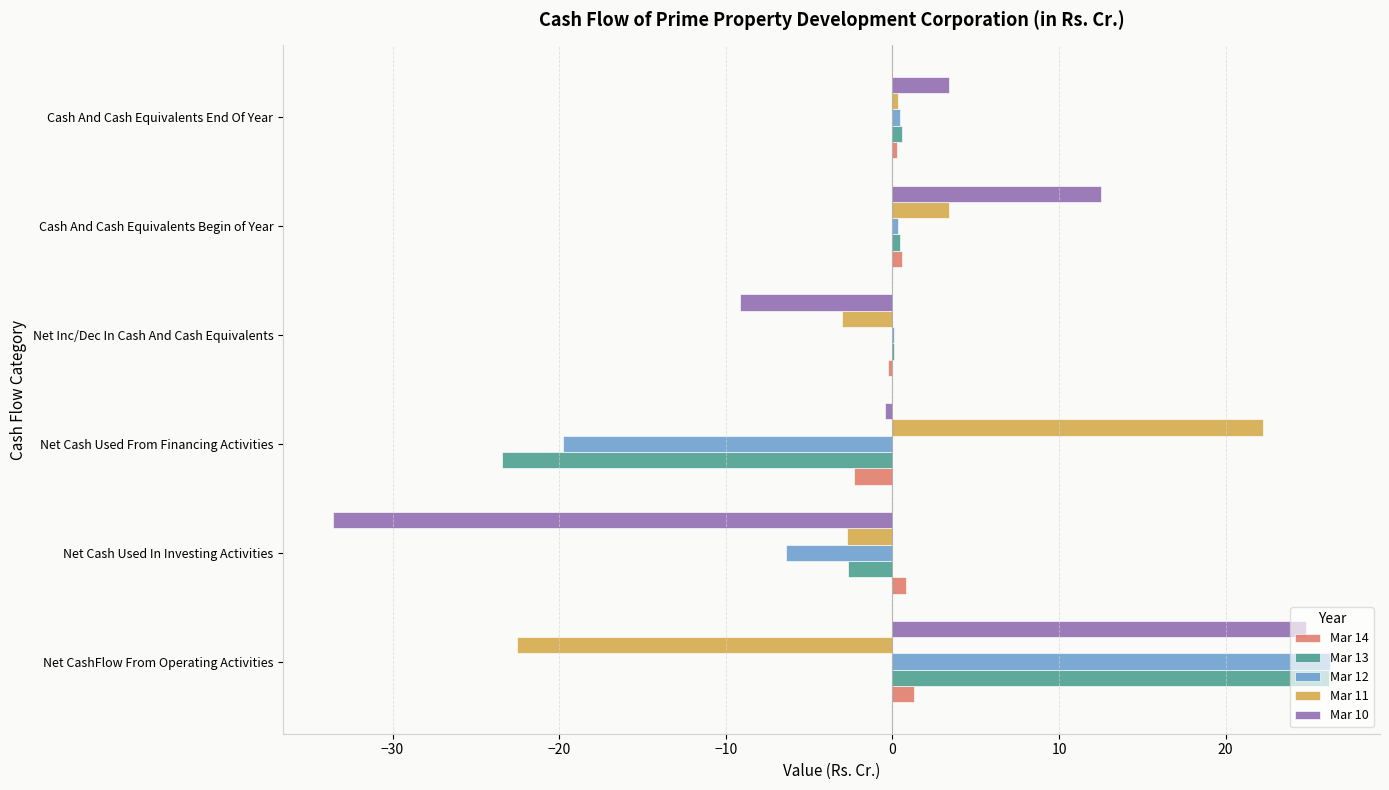

The value of Mar 13 at Net Cash Used From Financing Activities is -38.9. True or false?

False